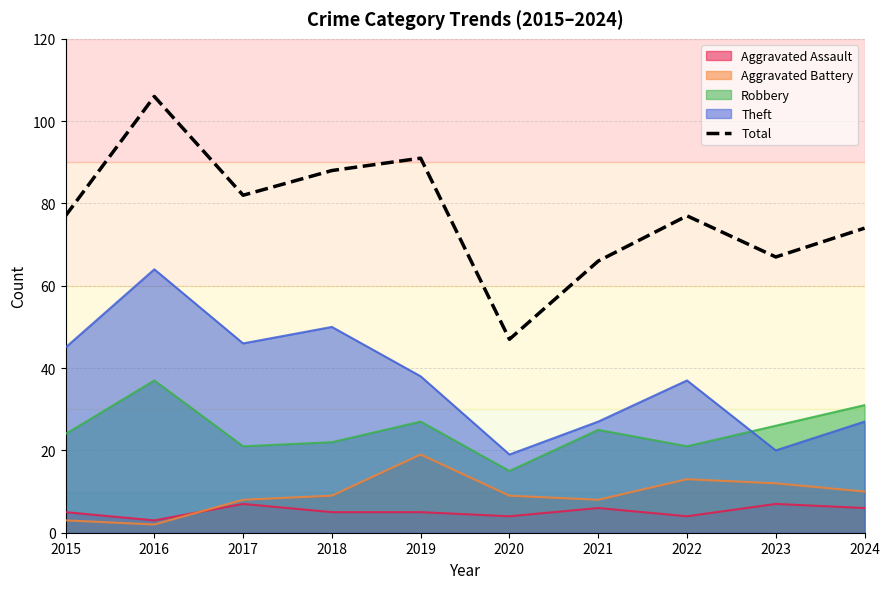

Which category has the lowest value across all series?

2020